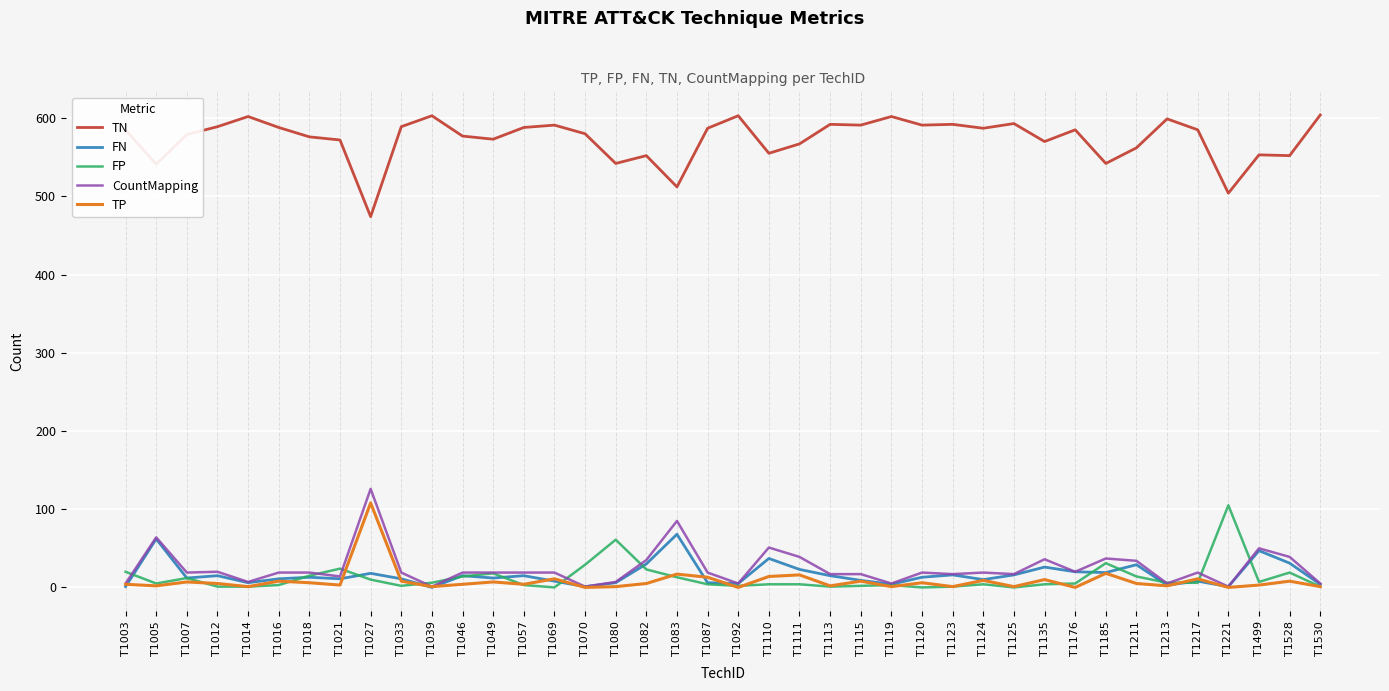

The TN series shows 603 at T1039. True or false?

True